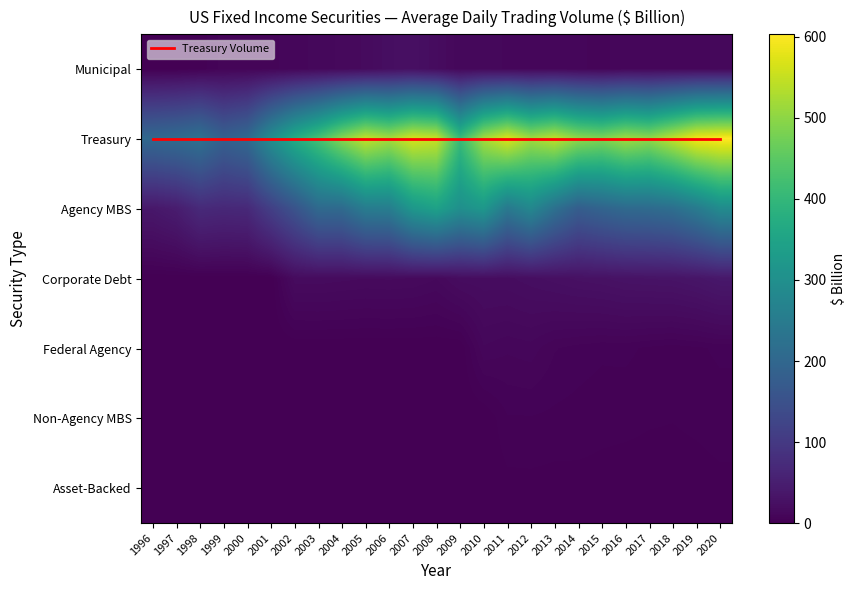

What is the greatest value displayed?

603.2